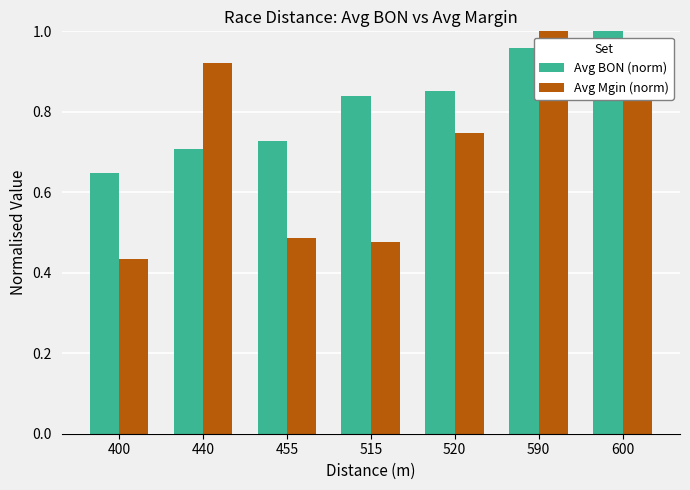

Where is Avg Mgin (norm) nearest to the value 0?

400